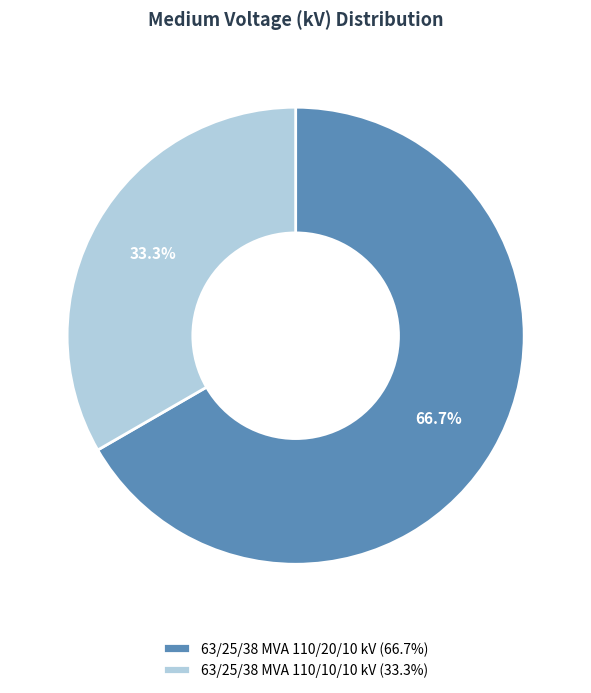

What is the ratio of the value at 63/25/38 MVA 110/10/10 kV to the value at 63/25/38 MVA 110/20/10 kV?

0.5